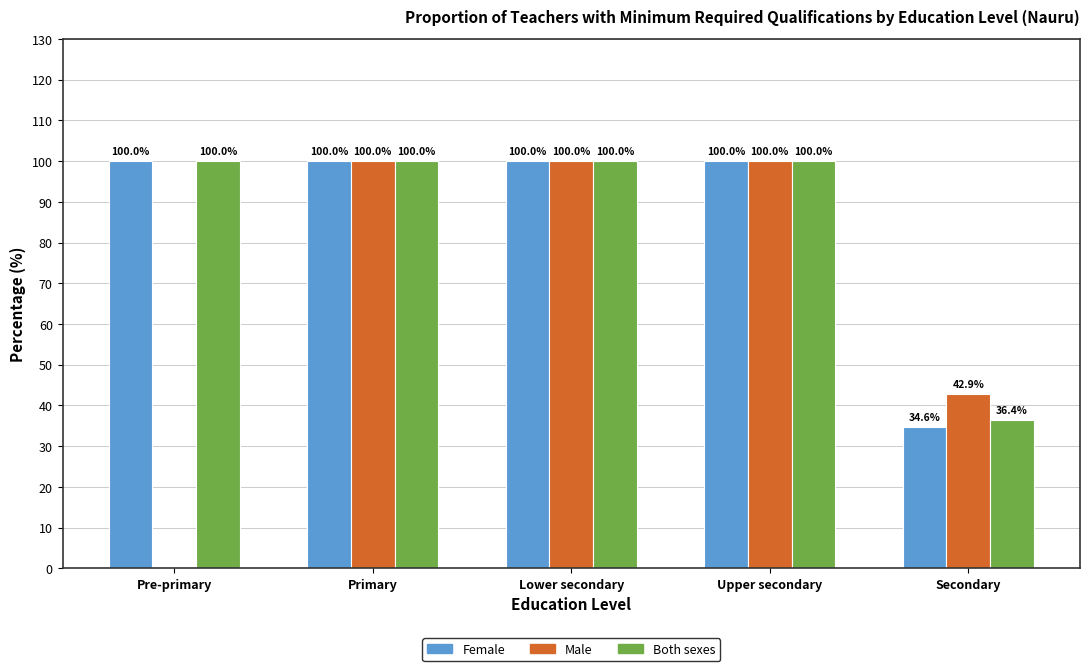

What is the sum of all Both sexes values?

436.4